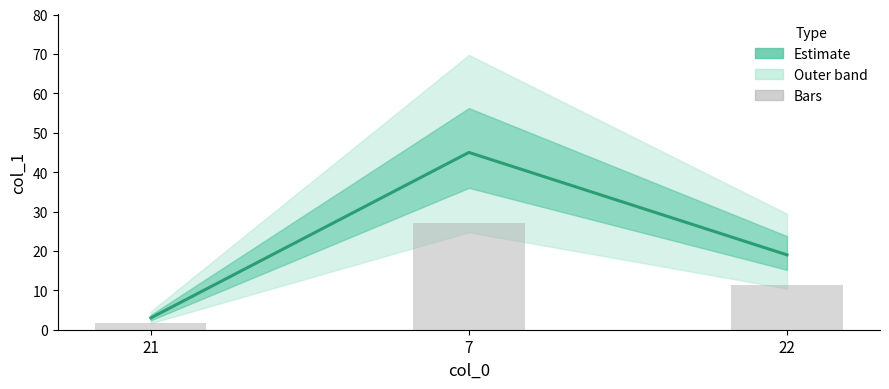

How many groups of bars are there?

3